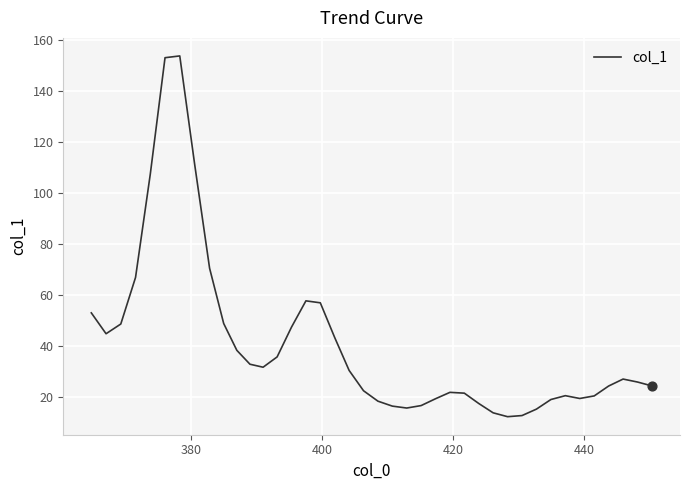

What is the minimum value shown in the chart?

12.3